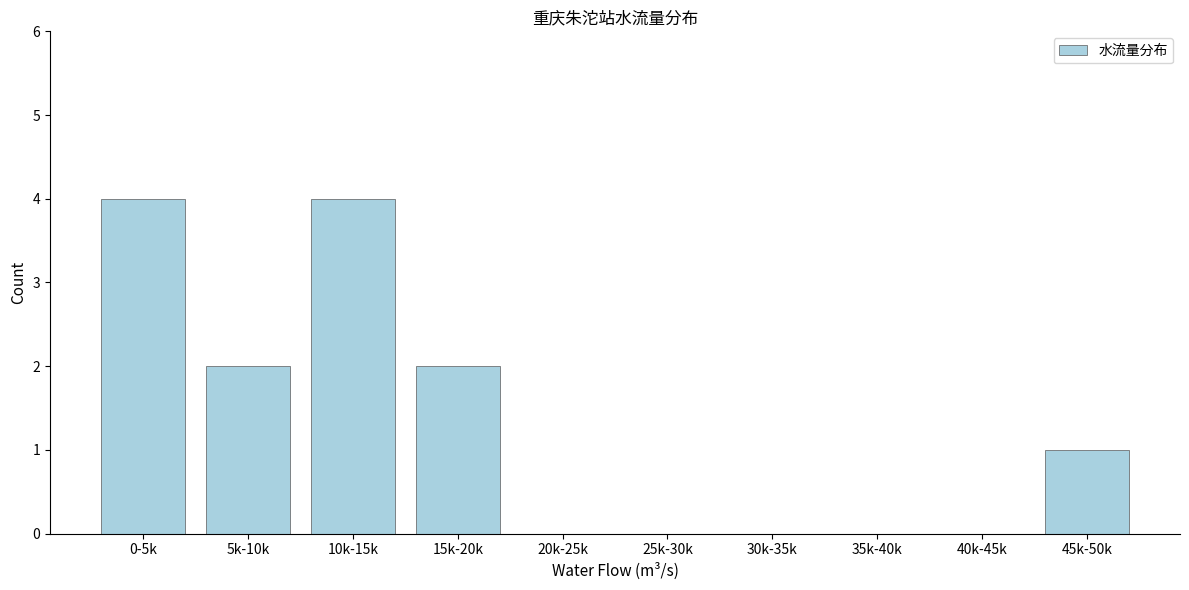

Reading right to left, extract all data points from this chart.

45k-50k=1	40k-45k=0	35k-40k=0	30k-35k=0	25k-30k=0	20k-25k=0	15k-20k=2	10k-15k=4	5k-10k=2	0-5k=4